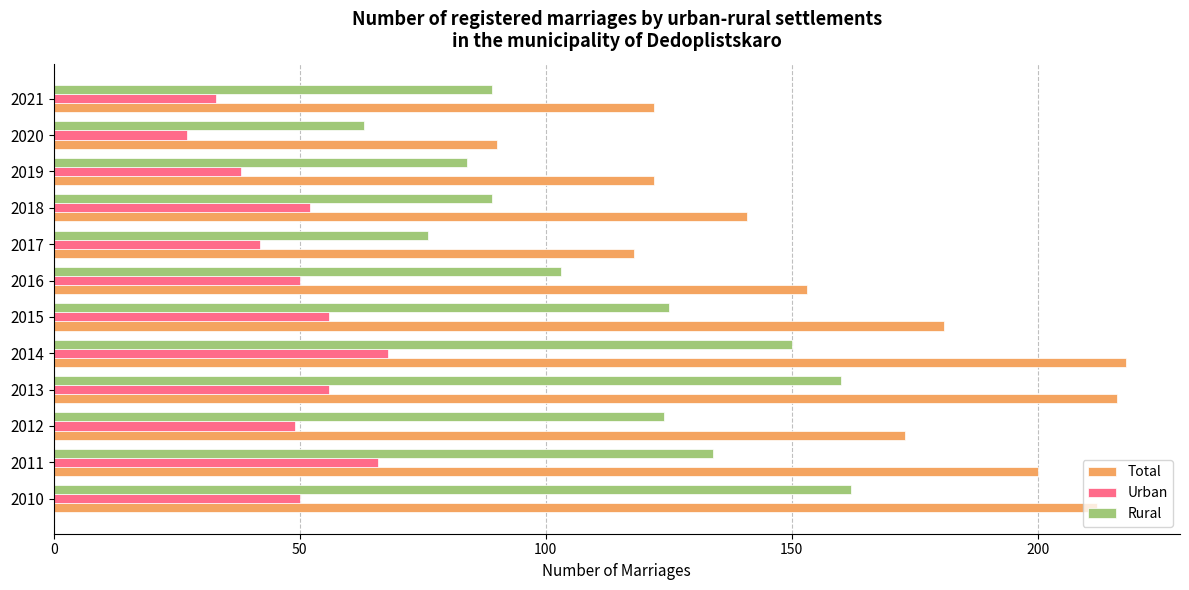

Is the value of Total at 2011 greater than the value of Urban at 2014?

Yes